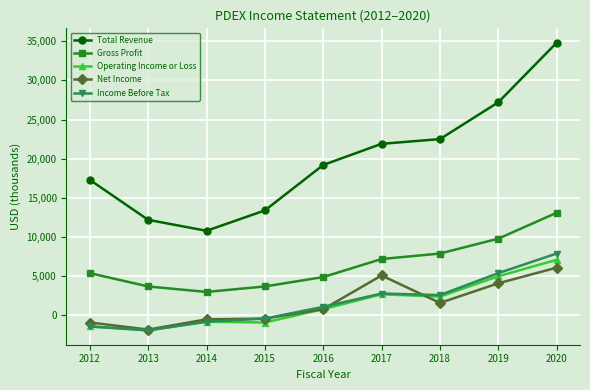

Is it true that Gross Profit equals 3700 at 2015?

True